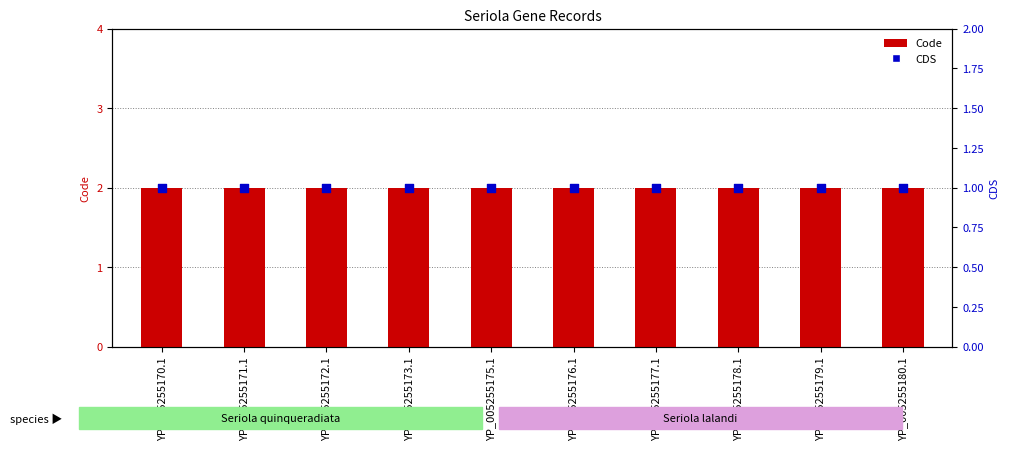

Which series has the largest Y range (max minus min)?

Code